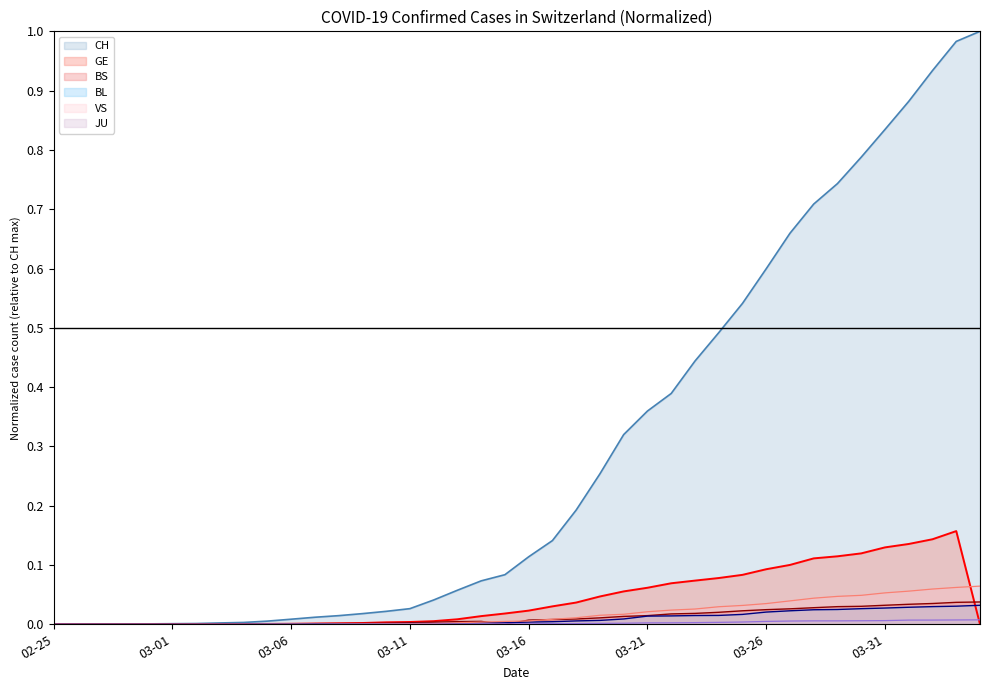

The value of GE at 2020-03-15 is 0.0. True or false?

False